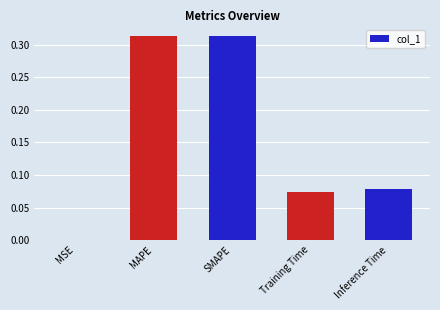

Between MSE and Inference Time, which is larger?

Inference Time